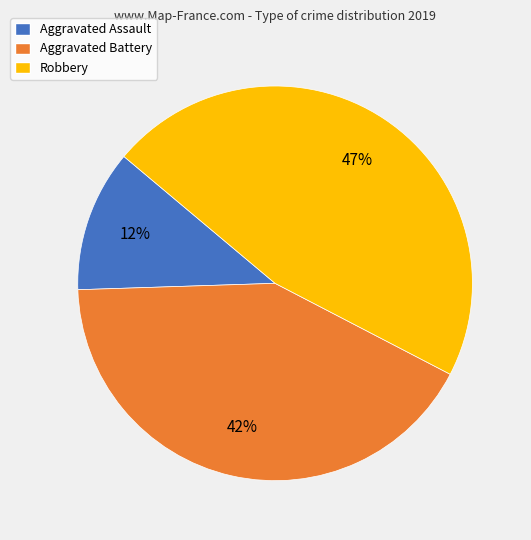

Do Aggravated Battery and Robbery together represent more than half of the pie?

Yes